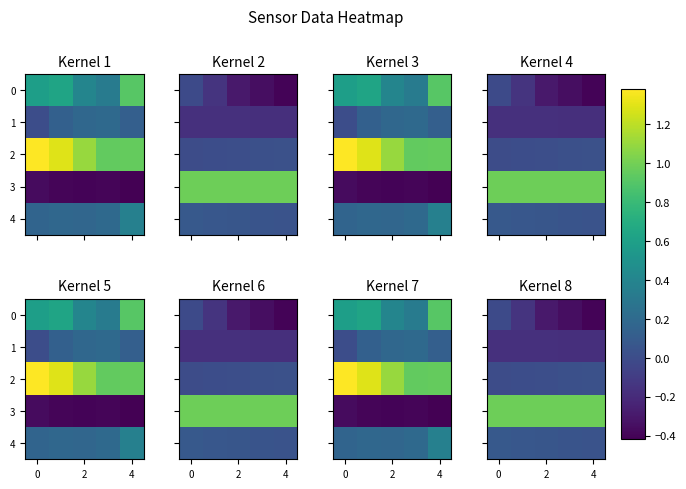

Which series has the largest total across all categories?

3